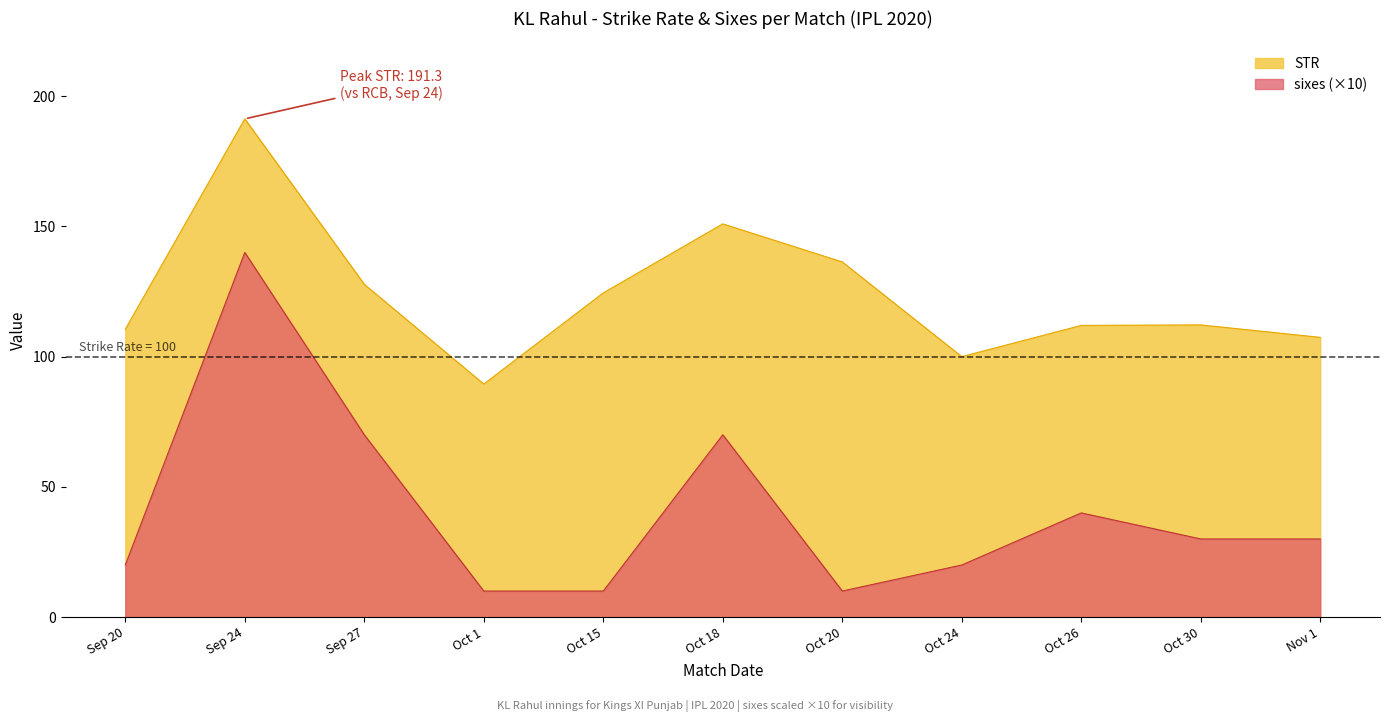

True or false: STR and sixes intersect in this chart.

False